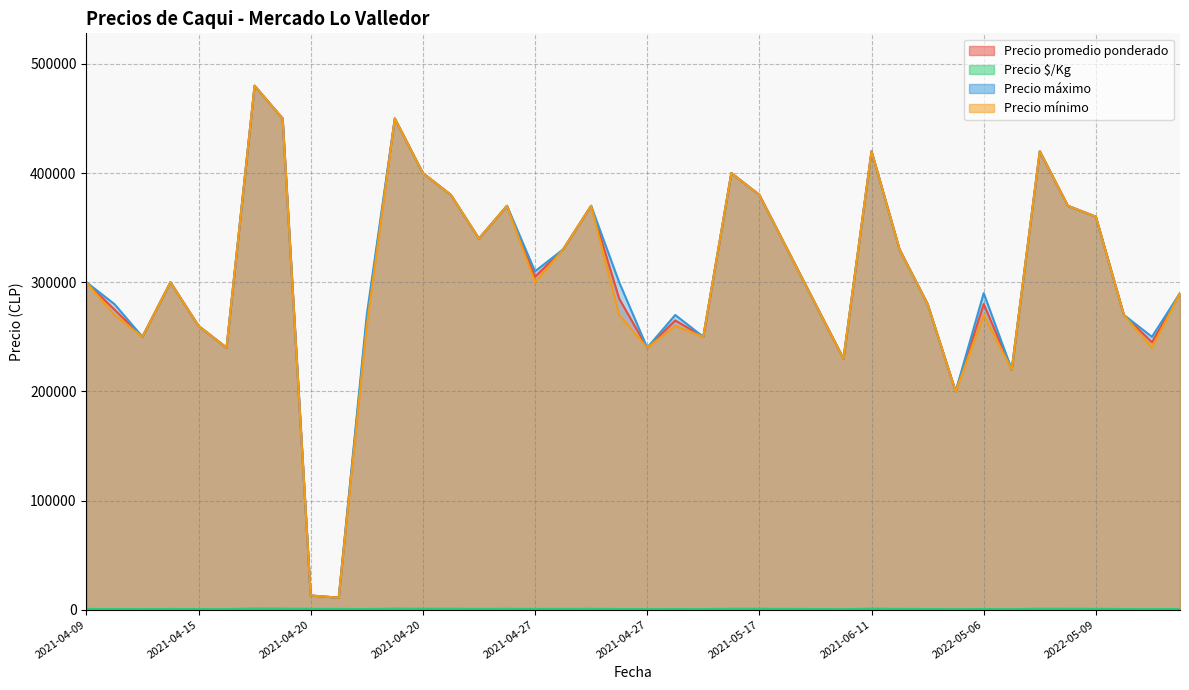

Reading left to right, what are all the values shown in this chart?

Precio promedio ponderado: 300000	275000	250000	300000	260000	240000	480000	450000	13000	11000	265000	450000	400000	380000	340000	370000	305000	330000	370000	285000	240000	265000	250000	400000	380000	330000	280000	230000	420000	330000	280000	200000	280000	220000	420000	370000	360000	270000	245000	290000
Precio $/Kg: 667	611	556	667	578	533	1067	1000	812	688	589	1000	889	844	756	822	678	733	822	633	533	589	556	889	844	733	622	511	933	733	622	500	622	489	933	822	800	600	544	644
Precio máximo: 300000	280000	250000	300000	260000	240000	480000	450000	13000	11000	270000	450000	400000	380000	340000	370000	310000	330000	370000	300000	240000	270000	250000	400000	380000	330000	280000	230000	420000	330000	280000	200000	290000	220000	420000	370000	360000	270000	250000	290000
Precio mínimo: 300000	270000	250000	300000	260000	240000	480000	450000	13000	11000	260000	450000	400000	380000	340000	370000	300000	330000	370000	270000	240000	260000	250000	400000	380000	330000	280000	230000	420000	330000	280000	200000	270000	220000	420000	370000	360000	270000	240000	290000